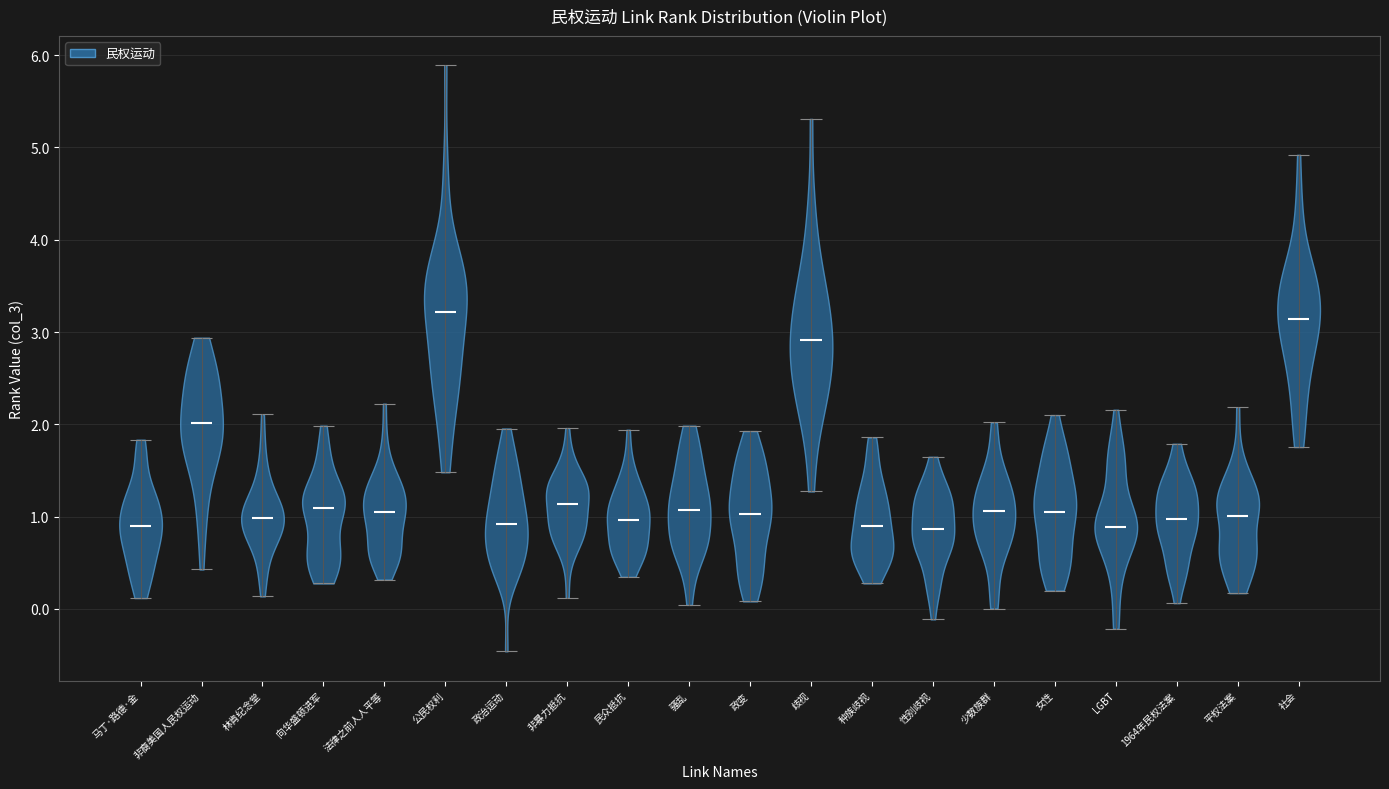

What is the highest point the violin for 公民权利 reaches on the y-axis? The values are not printed on the chart, so give them approximately, as read against the axis.

5.9